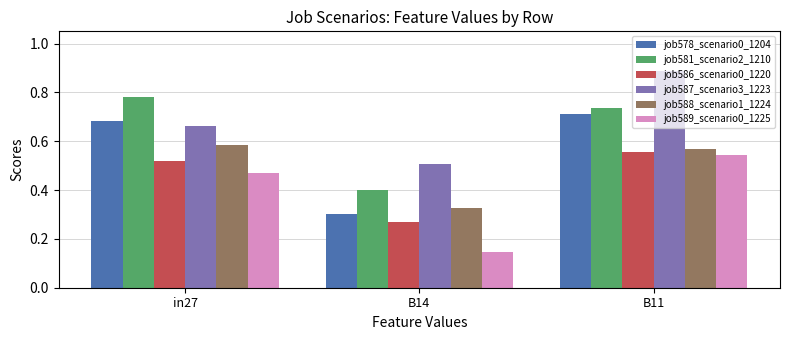

How many groups of bars are there?

3